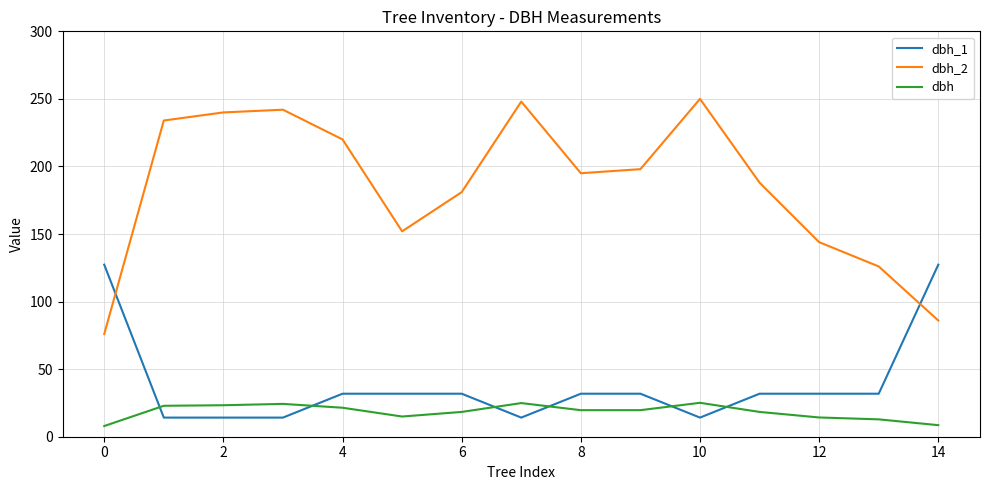

How many lines are shown in the chart?

3